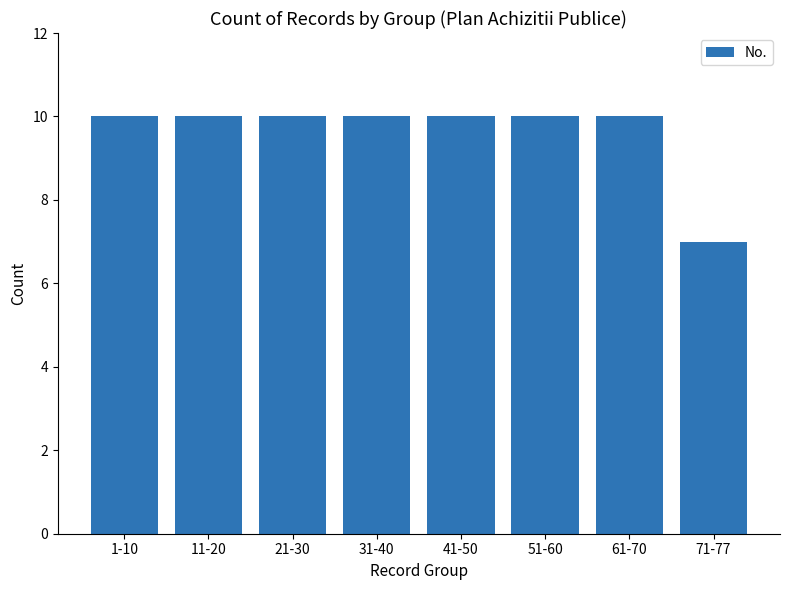

How many bars are there in total?

8